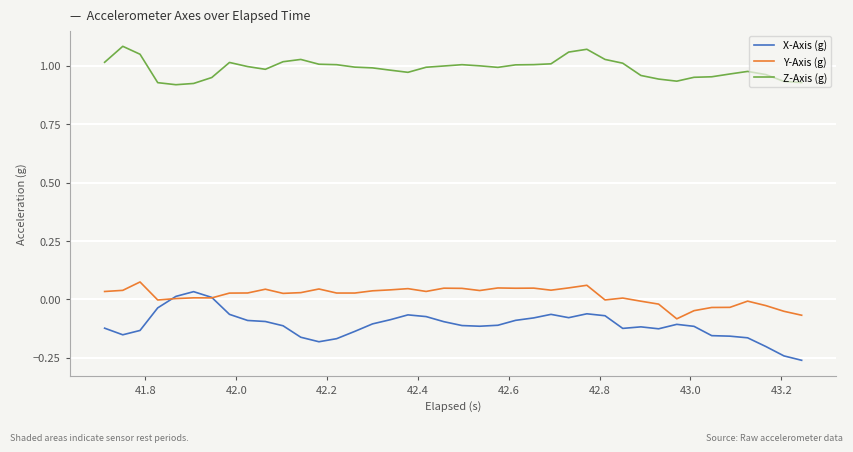

Which series has the largest total across all categories?

Z-Axis (g)